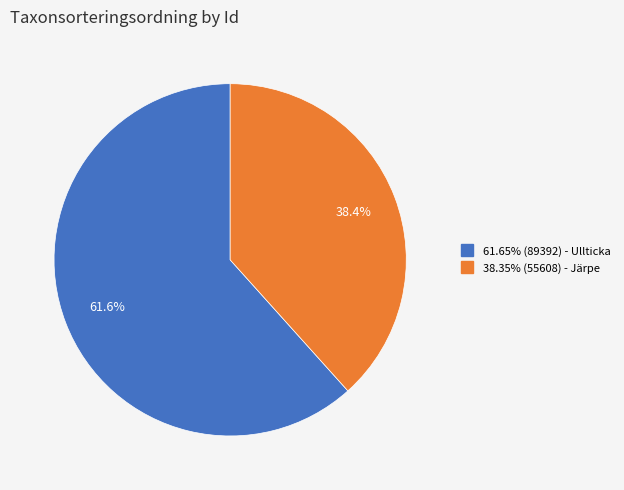

Does any single category account for the majority?

Yes